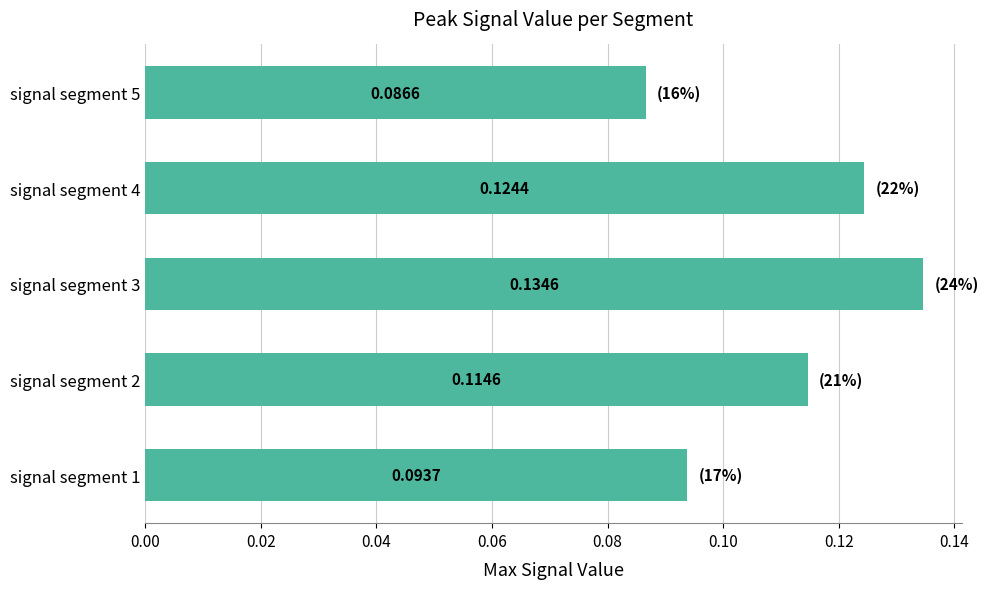

How many bars are there in total?

5